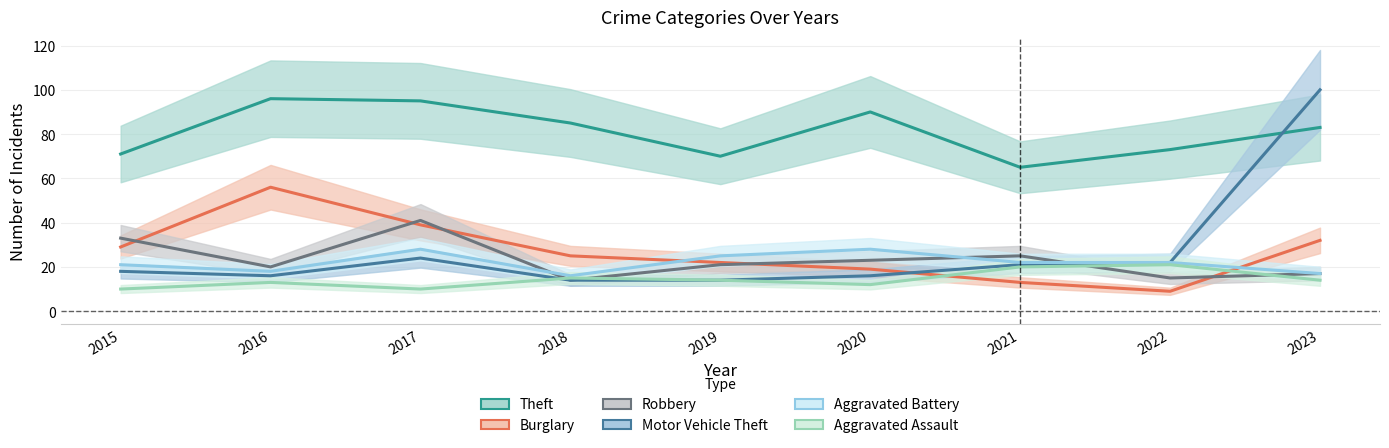

What is the value of the Aggravated Assault point at the 6th from the left?

12